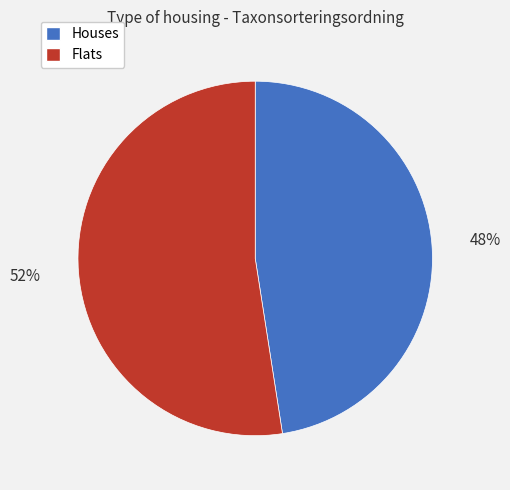

To the nearest percent, what is the average slice percentage?

50%